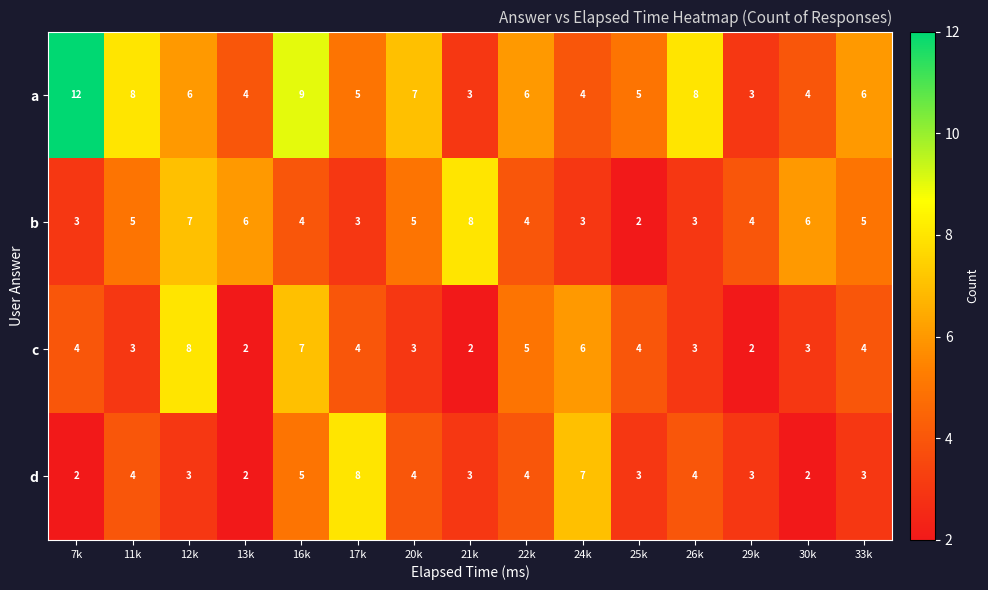

What is the average value of the a series?

6